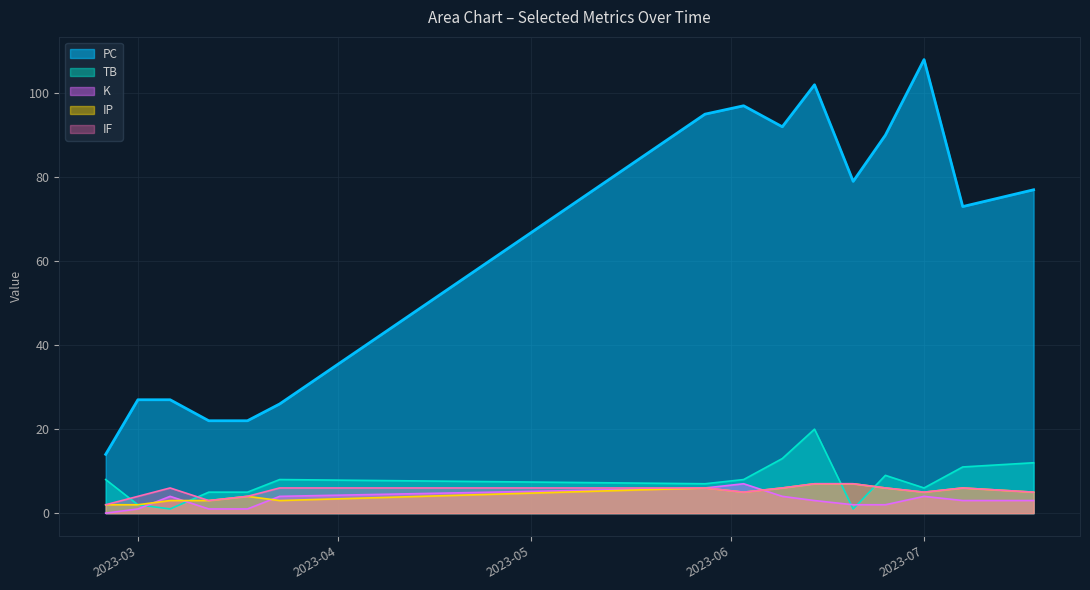

What value does the K series have at 2023-07-07?

3